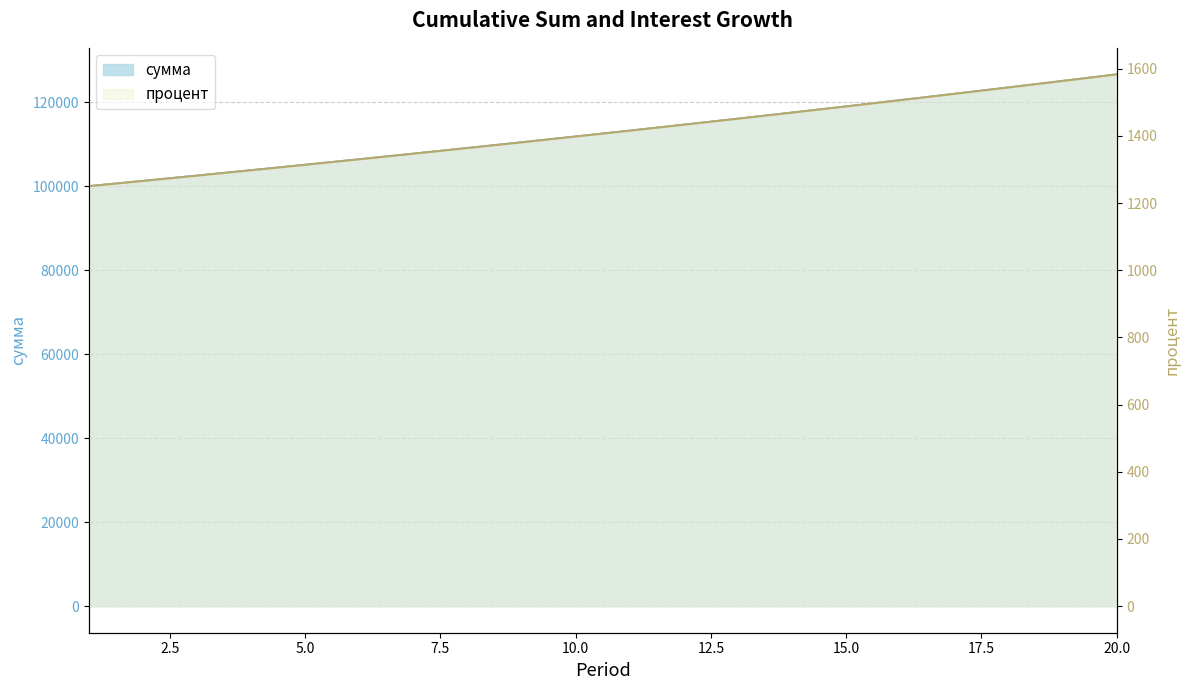

At how many categories does at least one series exceed 26203?

20